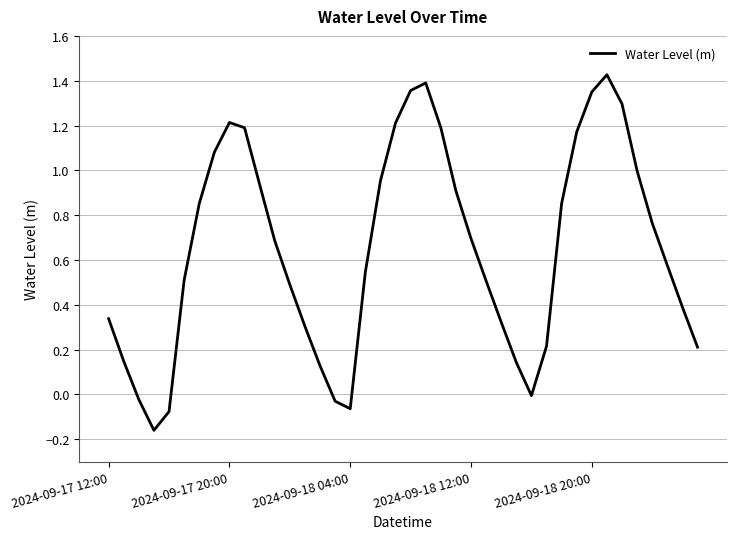

What is the difference between the maximum and minimum values?

1.6